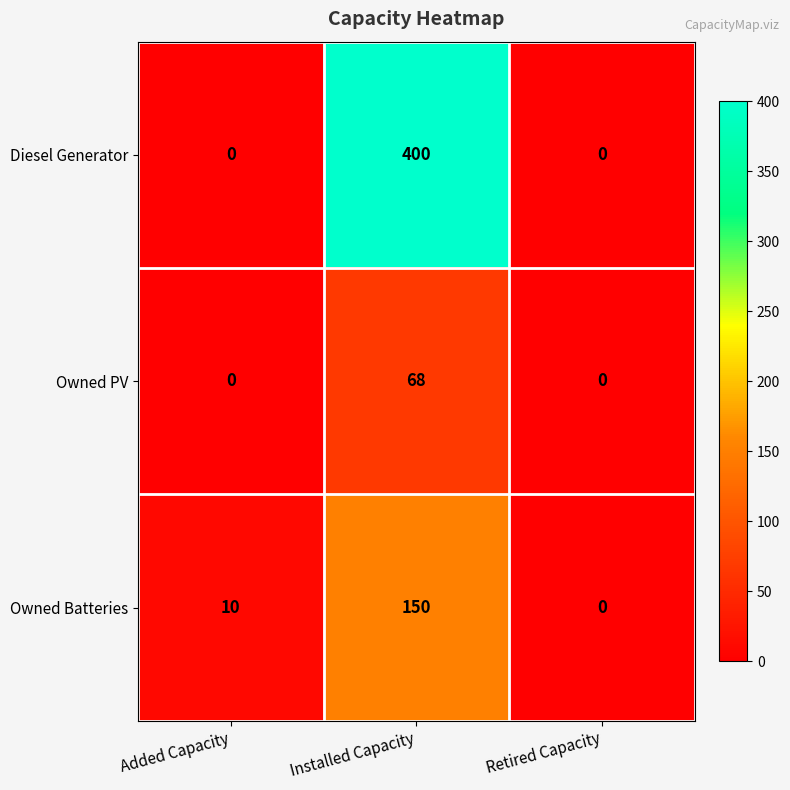

What is the average value of the Owned PV series?

23